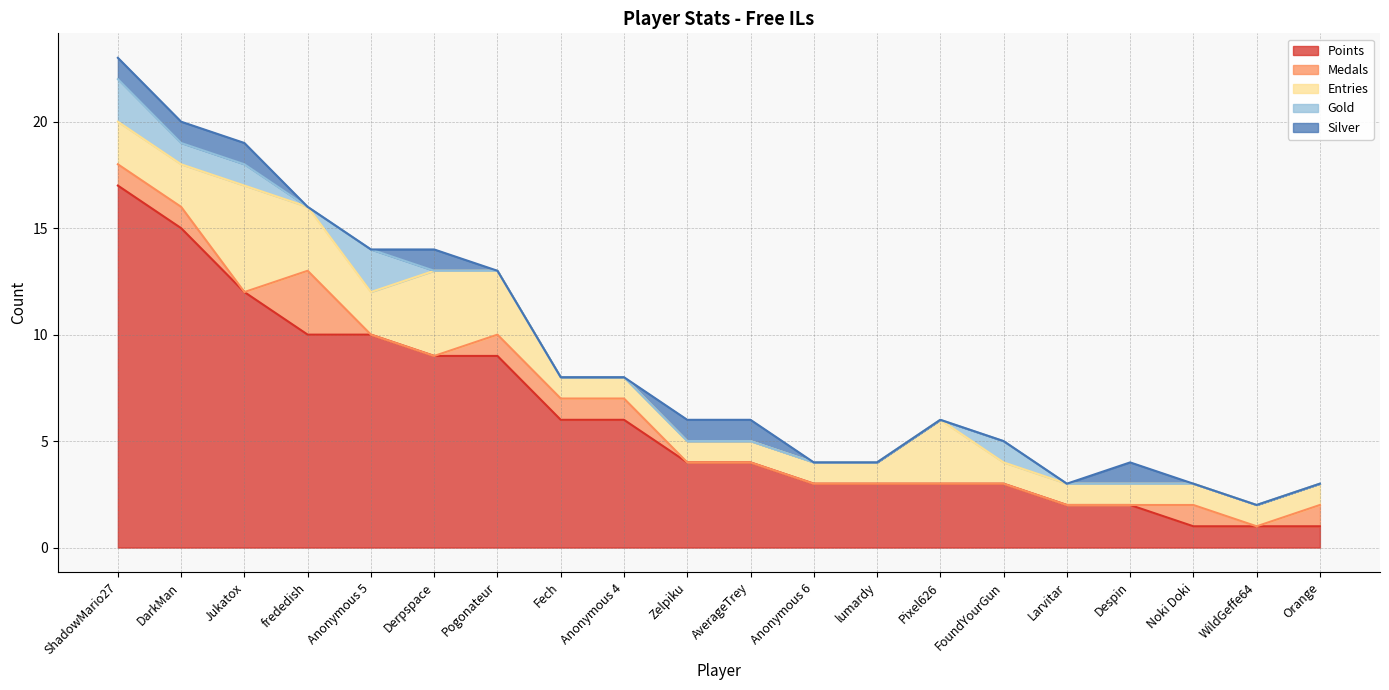

After their last crossing, which series has the higher values: Gold or Silver?

Silver